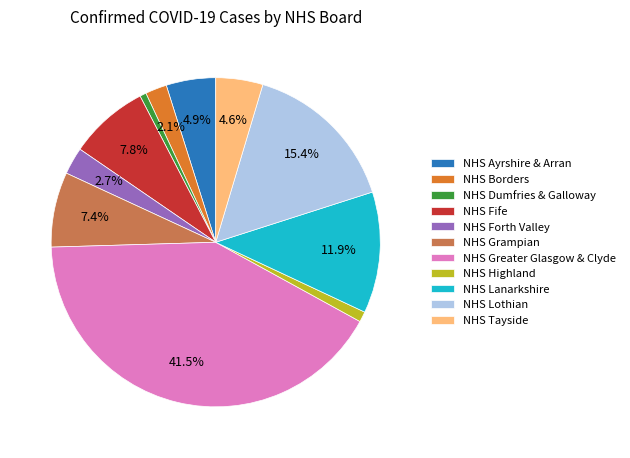

To the nearest percent, what is the difference between the NHS Tayside and NHS Forth Valley slice percentages?

2%